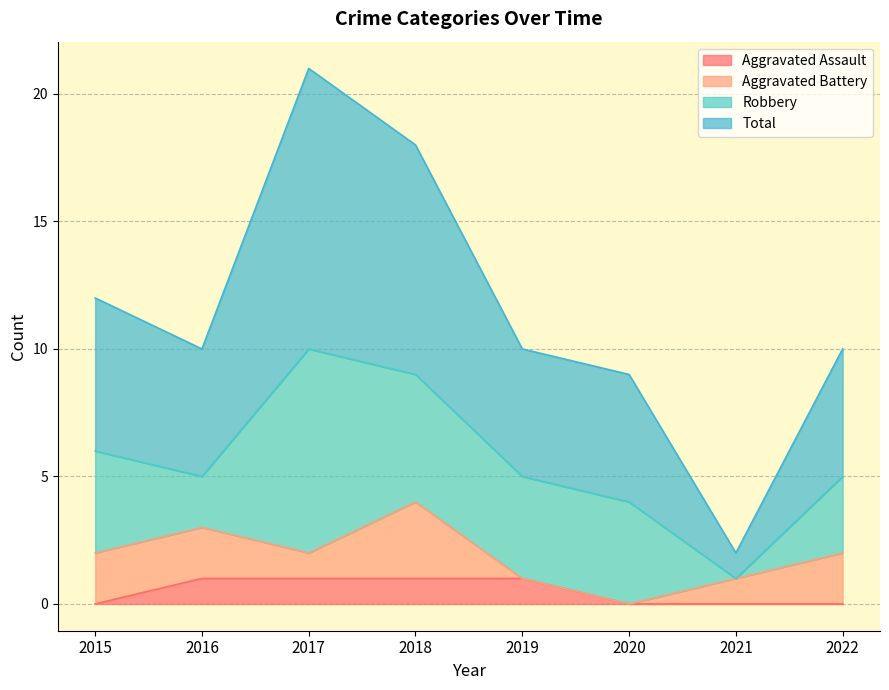

How many categories are shown in the chart?

8